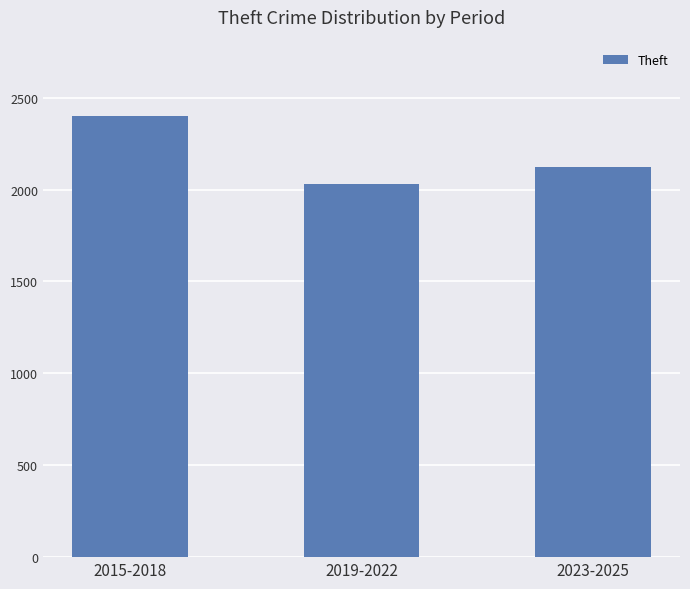

True or false: the data shows 738 at 2023-2025.

False